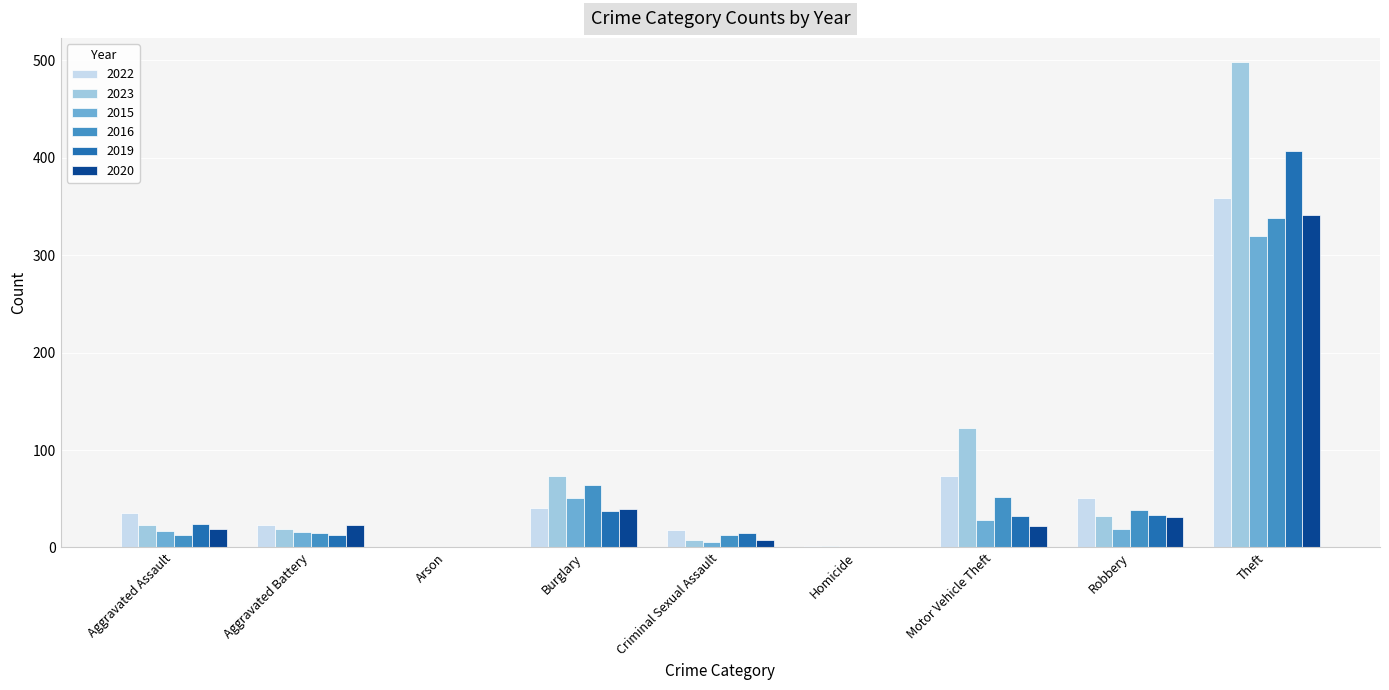

Is it true that 2020 equals 23 at Aggravated Battery?

True